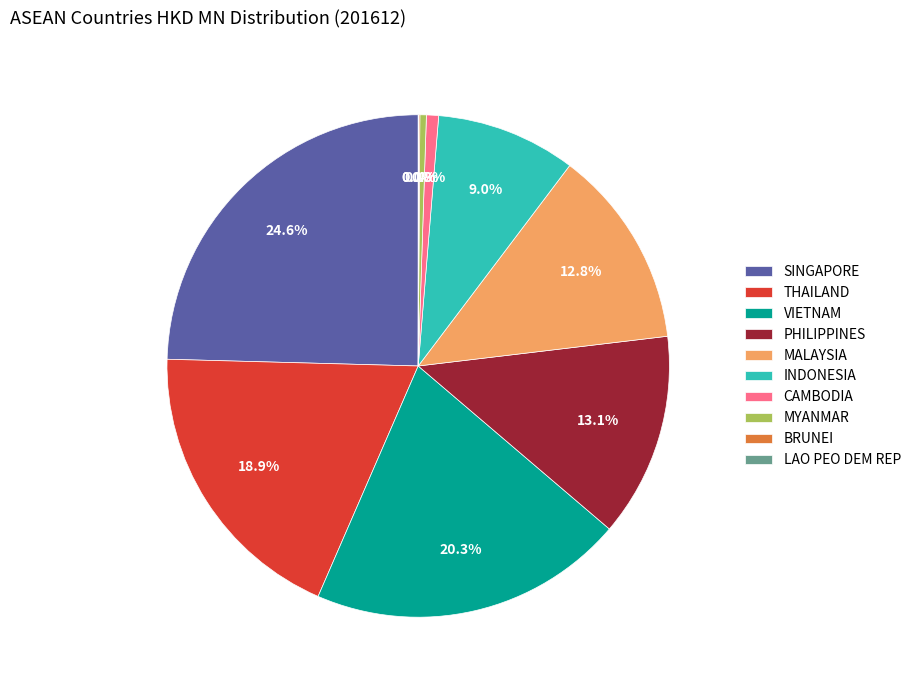

What portion of the pie excludes CAMBODIA?

99.2%